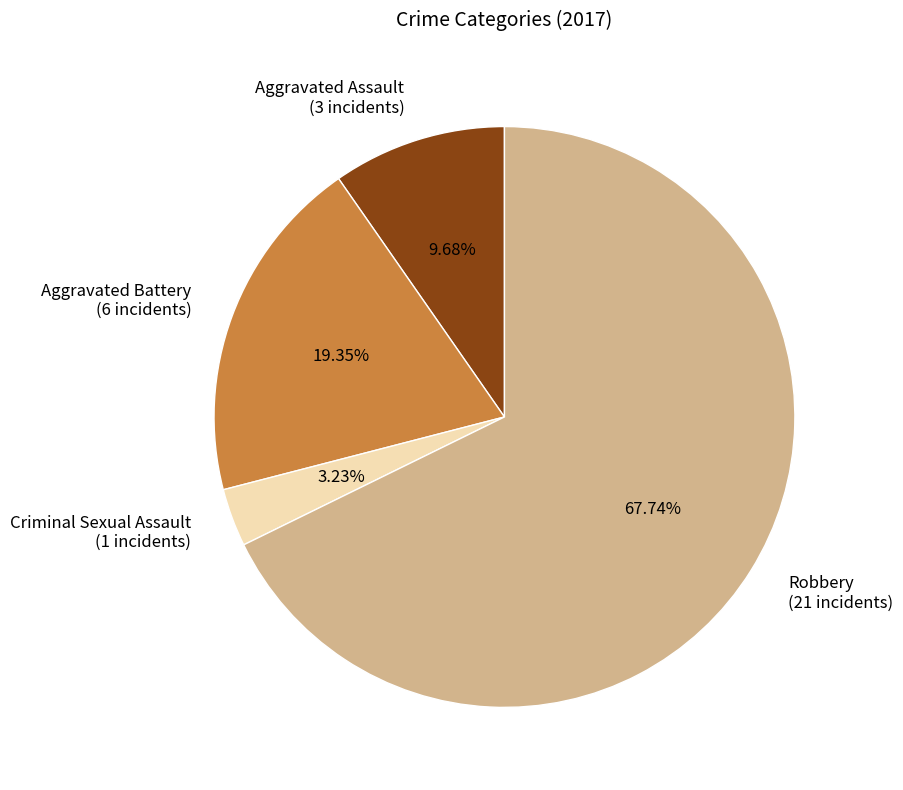

True or false: Aggravated Assault accounts for 10% of the total.

True